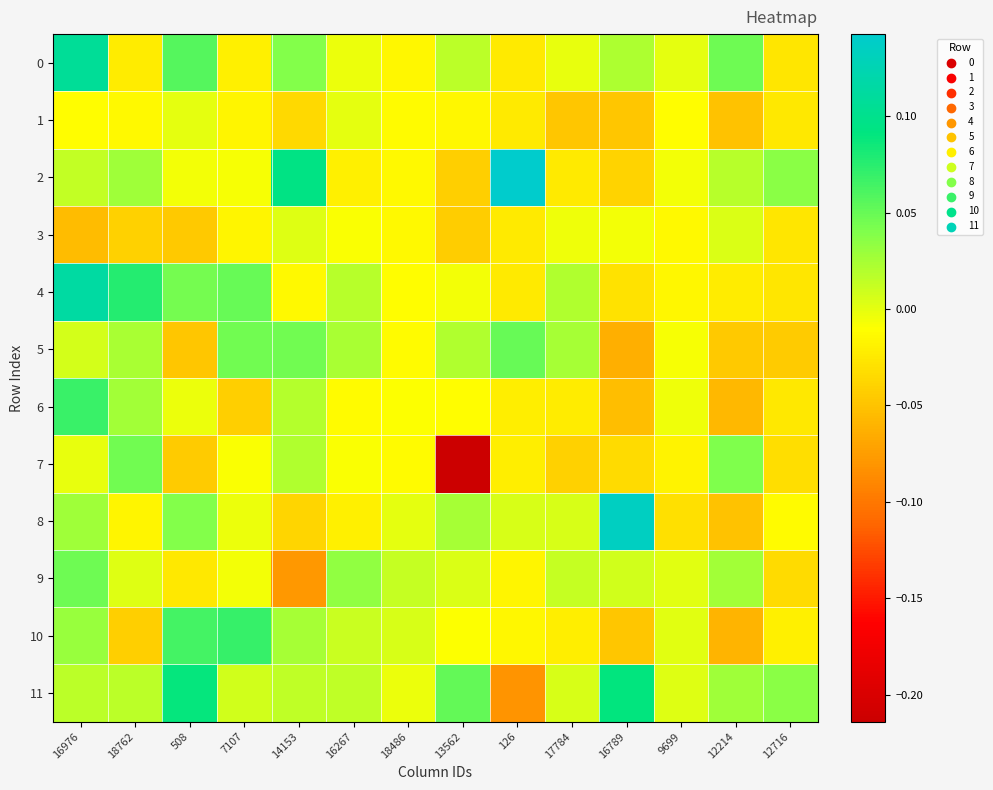

What is the total value across all series at 18762?

0.1